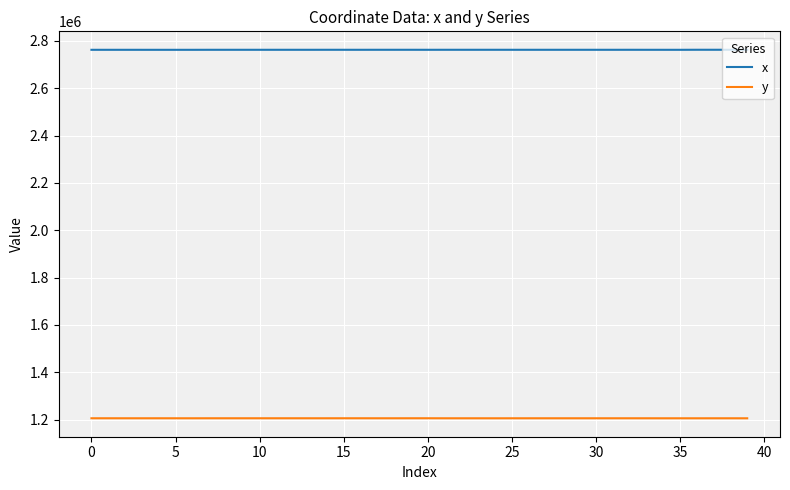

Which series has the largest total across all categories?

x